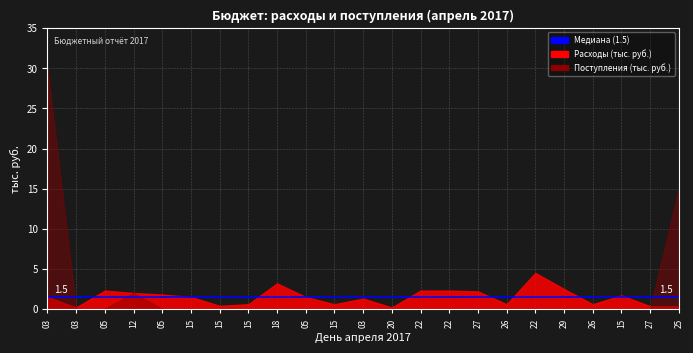

At which category does Расходы (тыс. руб.) reach its first local peak?

05